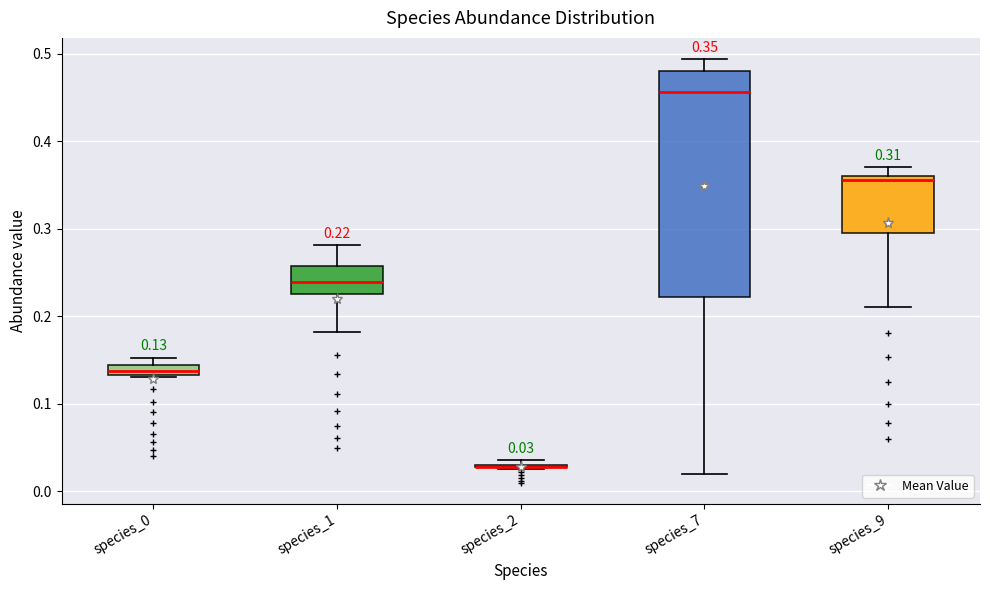

Which box is the tallest, from its lower edge to its upper edge?

species_7